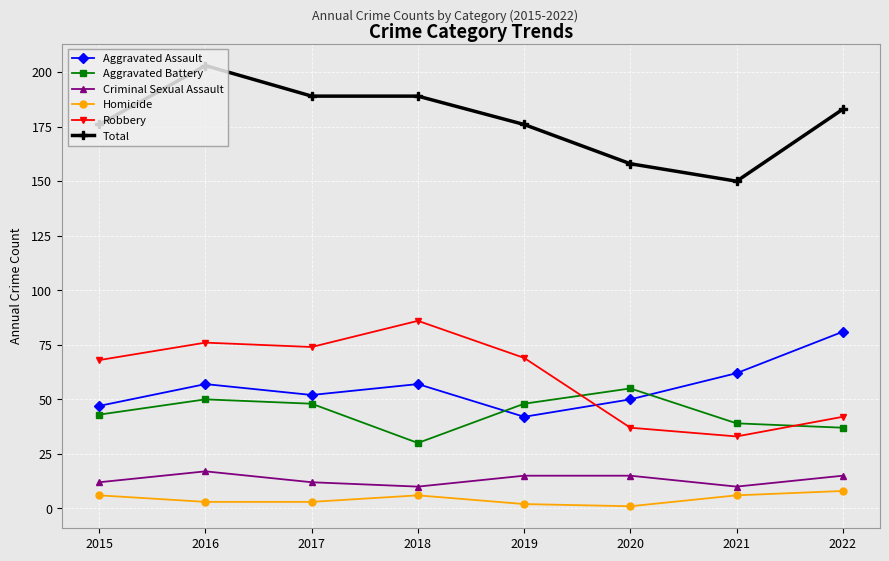

Is the value of Homicide at 2021 greater than the value of Total at 2018?

No